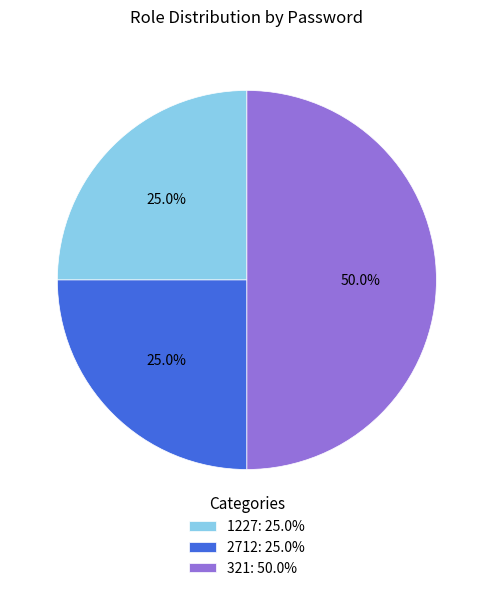

Do 321 and 2712 together represent more than half of the pie?

Yes